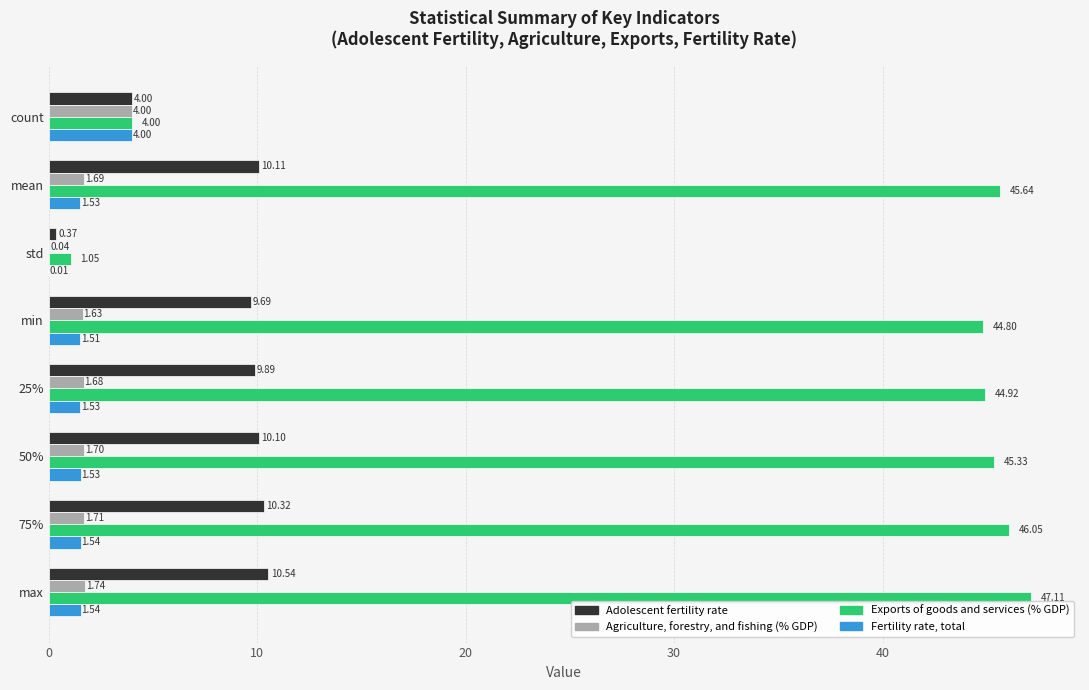

Which series changed the most between min and 25%?

Adolescent fertility rate